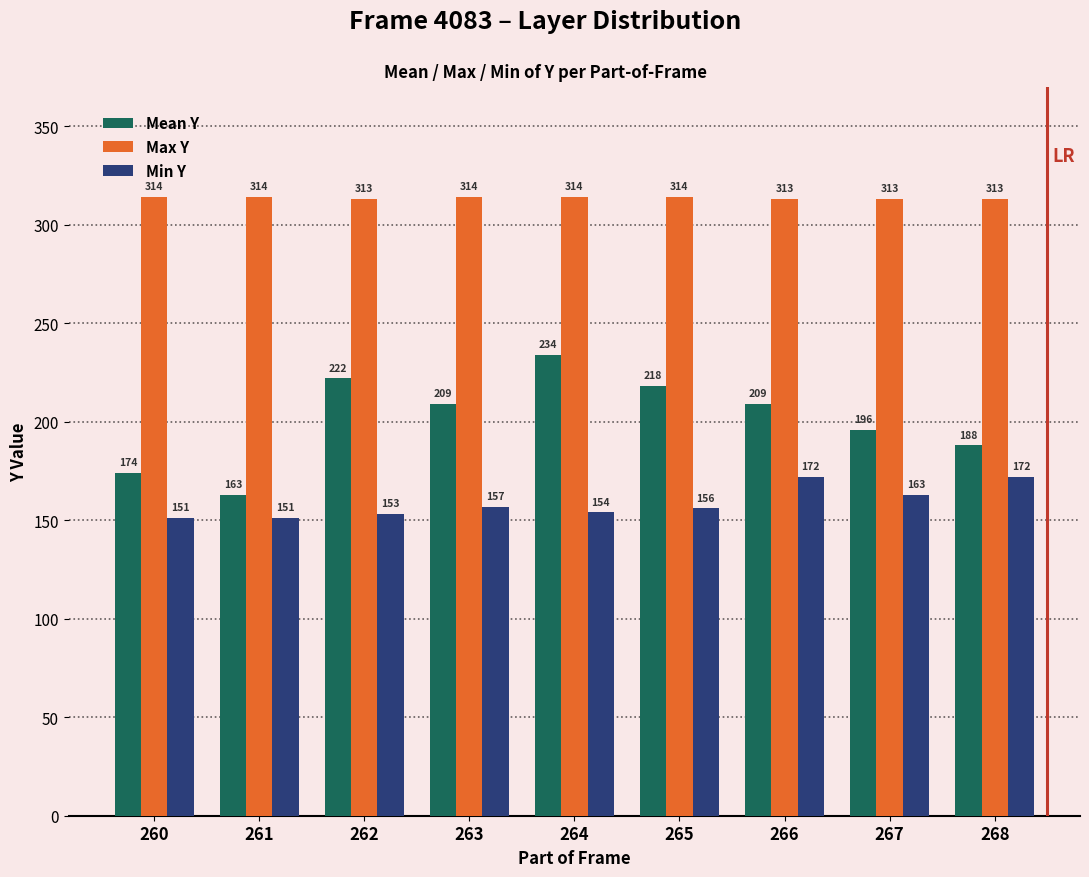

Is the value of Max Y at 268 greater than the value of Mean Y at 260?

Yes